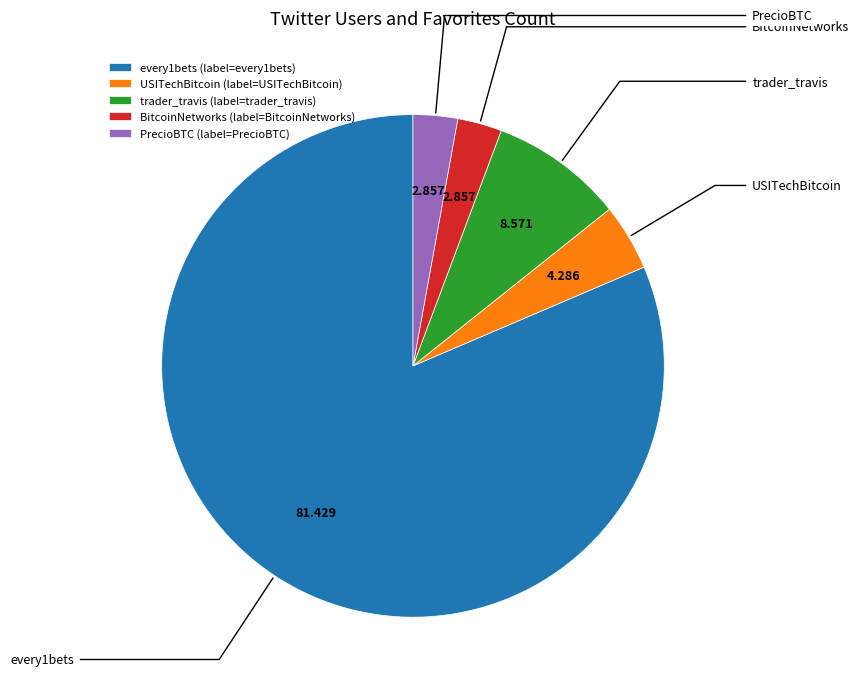

Is there a majority slice in this chart?

Yes